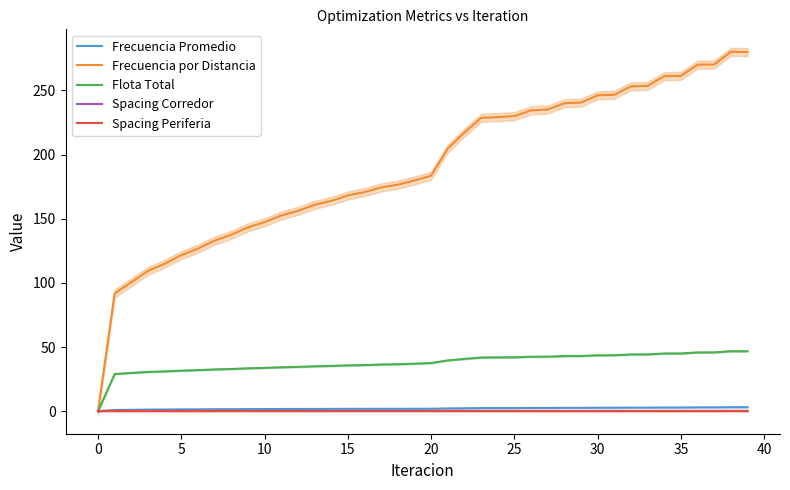

What is the difference between the Flota Total values at 32 and 20?

6.7